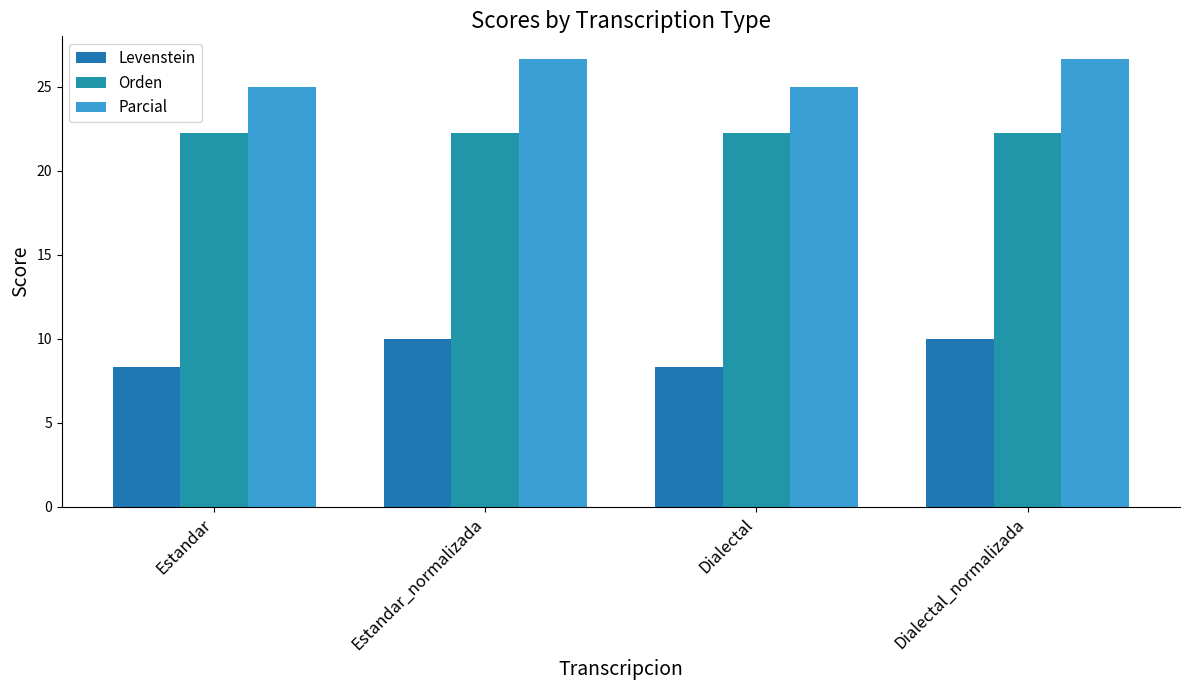

The value of Orden at Dialectal is 37.6. True or false?

False